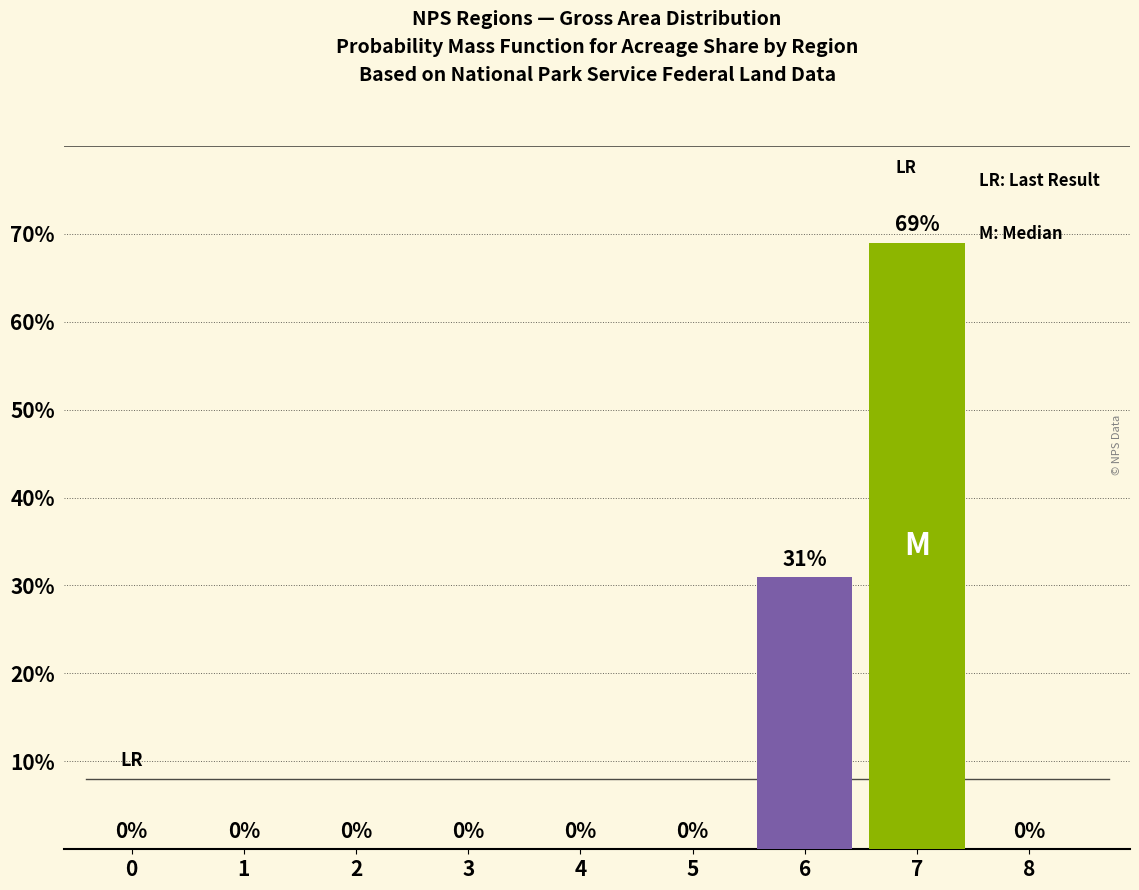

The chart shows a value of 0 at 8. True or false?

True